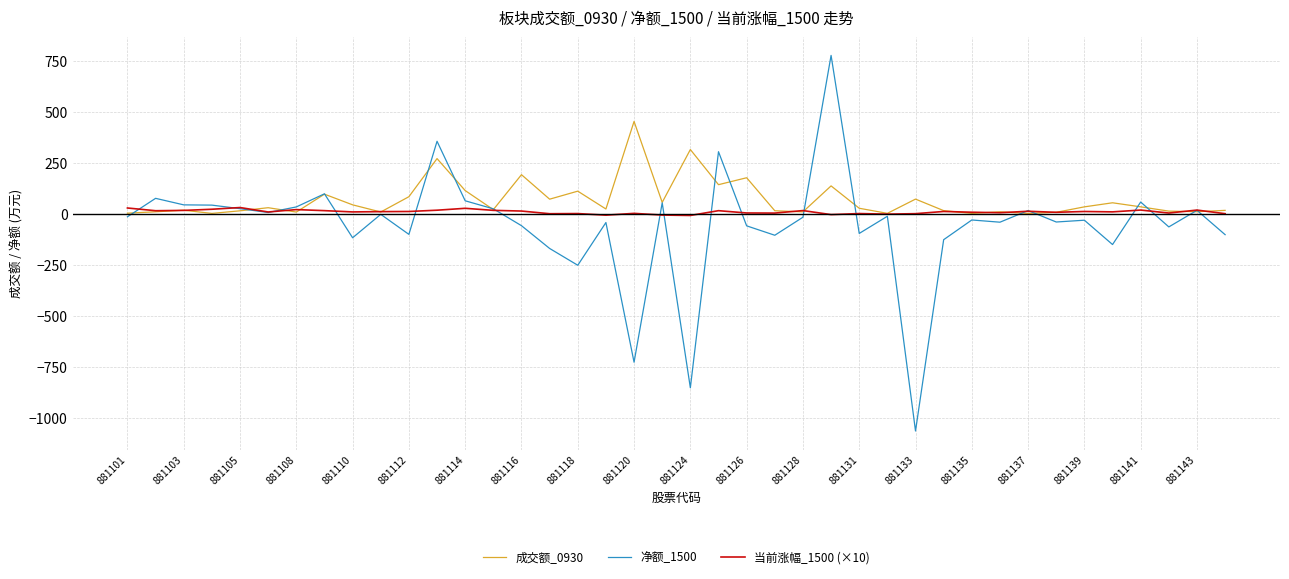

How many lines are shown in the chart?

3